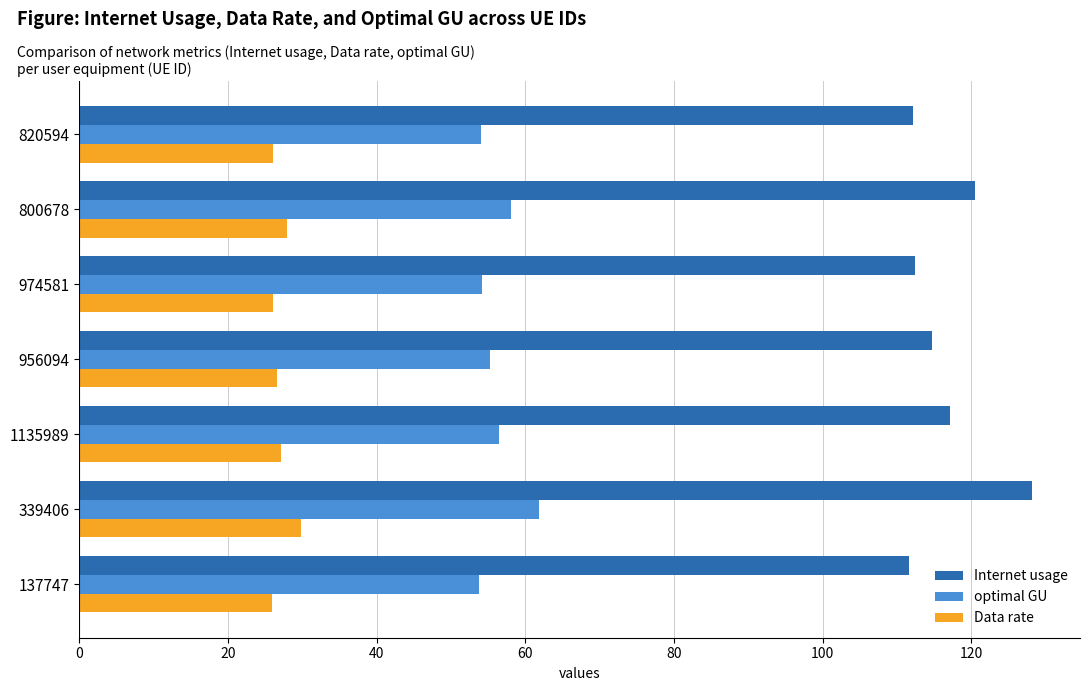

True or false: Data rate has a value of 26.6 at 956094.

True